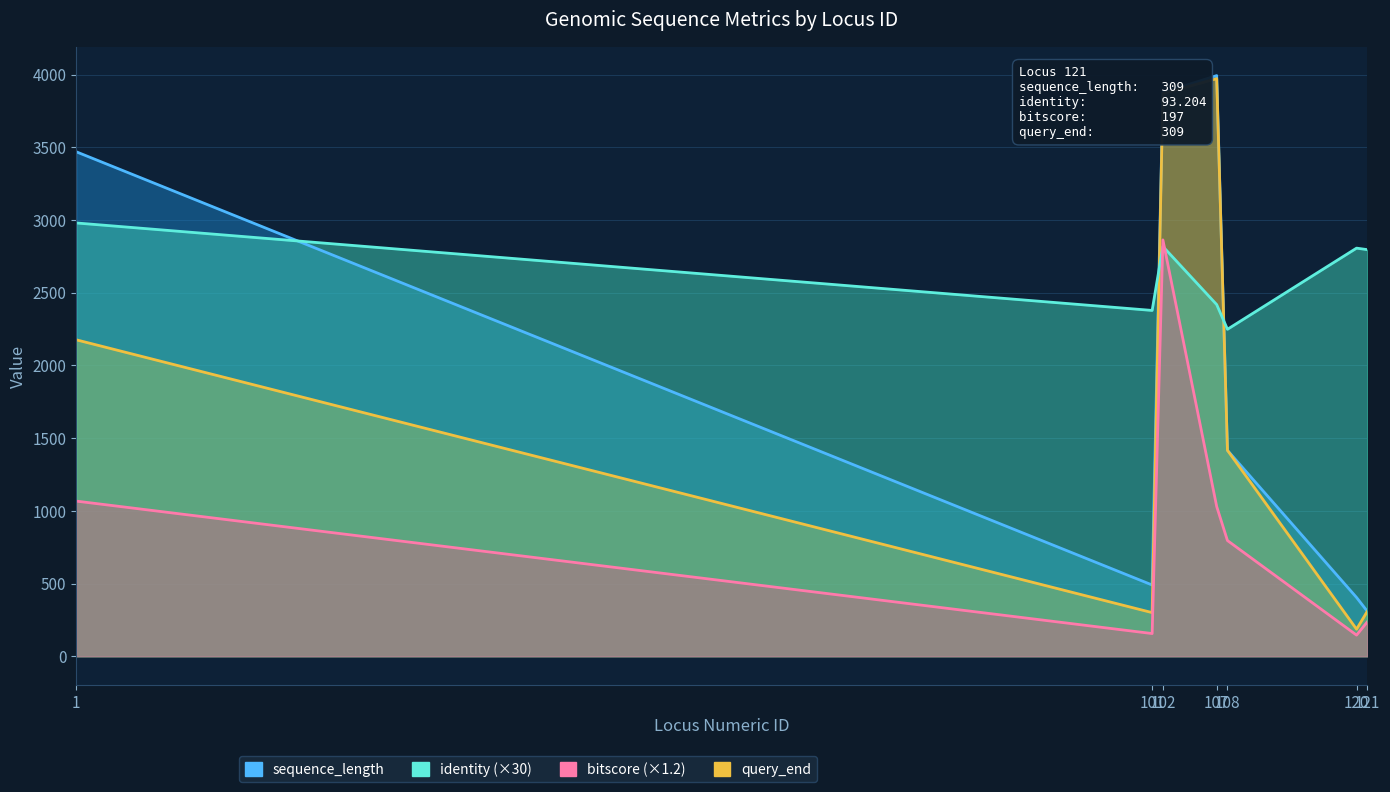

True or false: query_end and identity intersect in this chart.

True